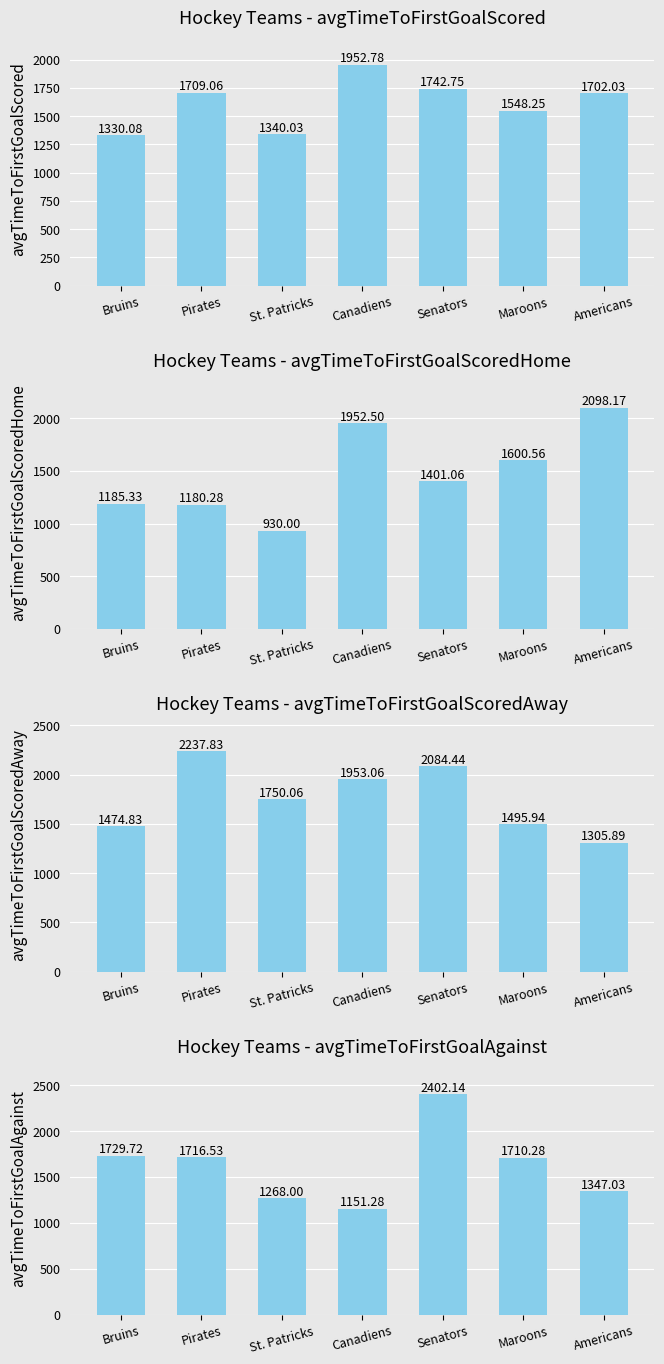

Where is avgTimeToFirstGoalScoredAway nearest to the value 1771?

St. Patricks